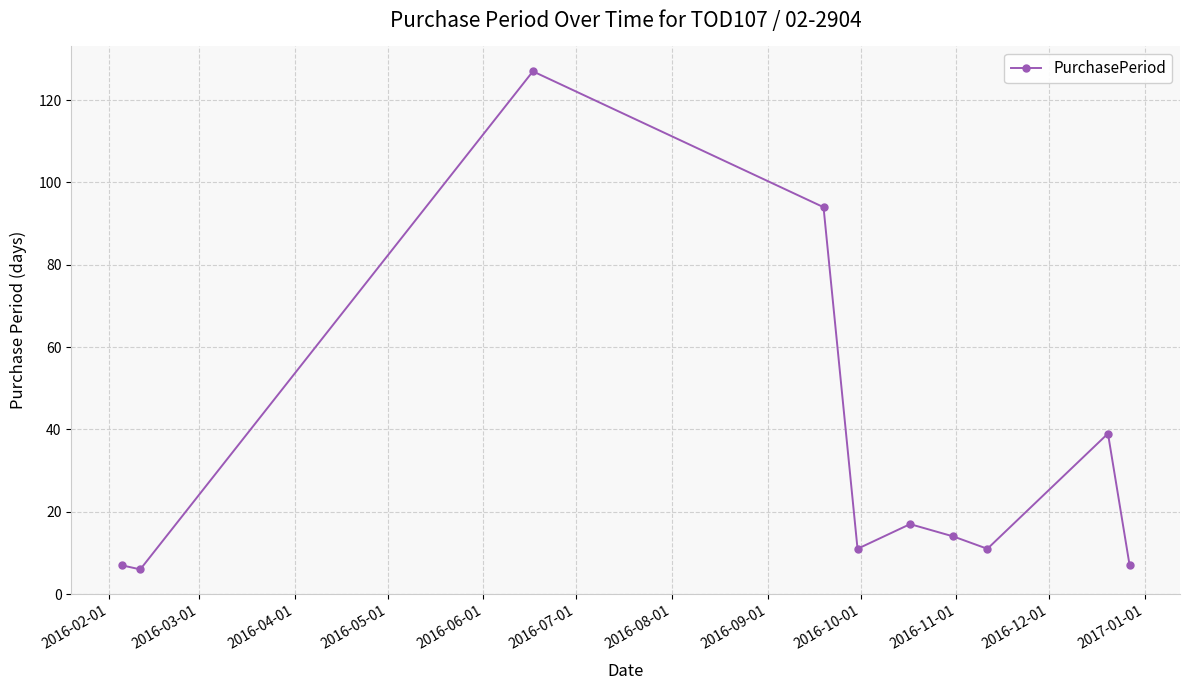

Does the chart display data point markers on the line(s)?

Yes